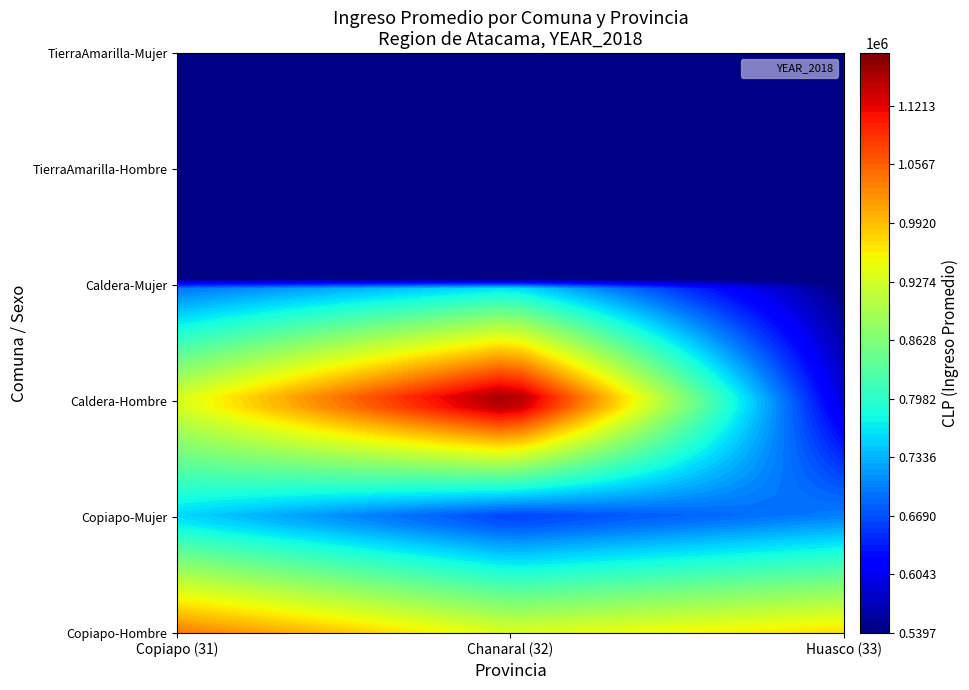

At 5, list the series in order from largest to smallest.

Copiapo, Huasco, Chanaral